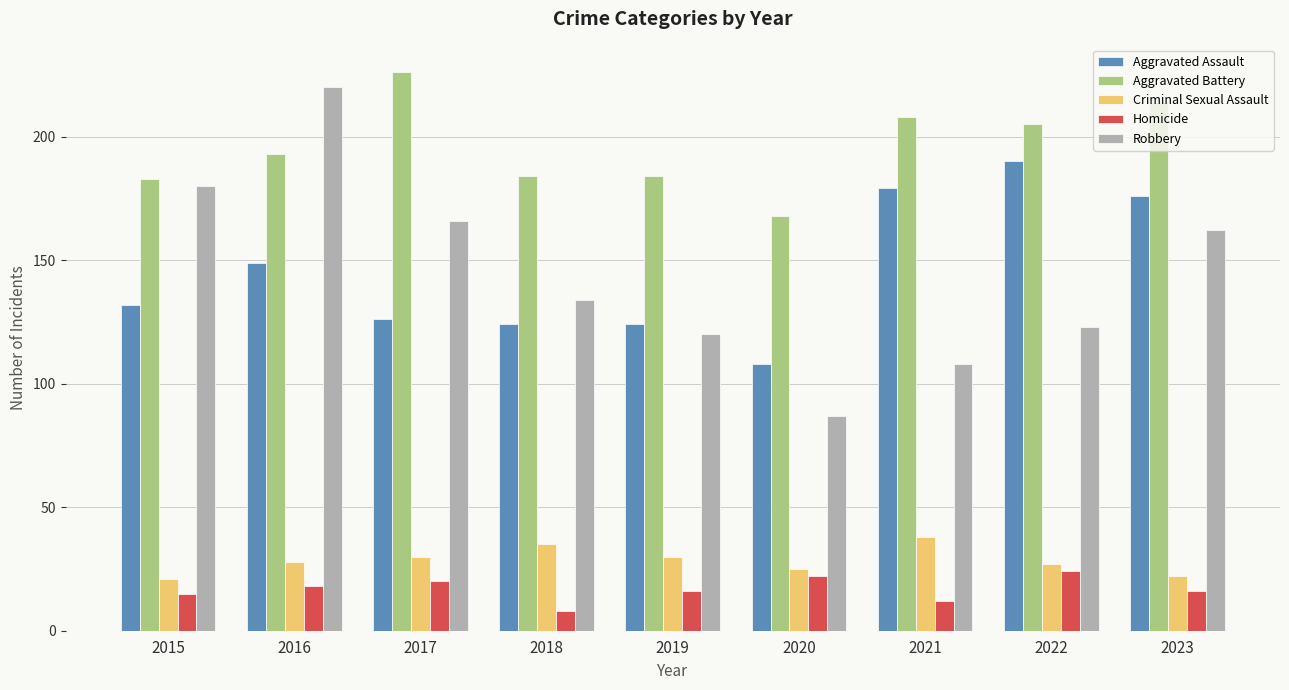

True or false: Robbery has a value of 191 at 2021.

False